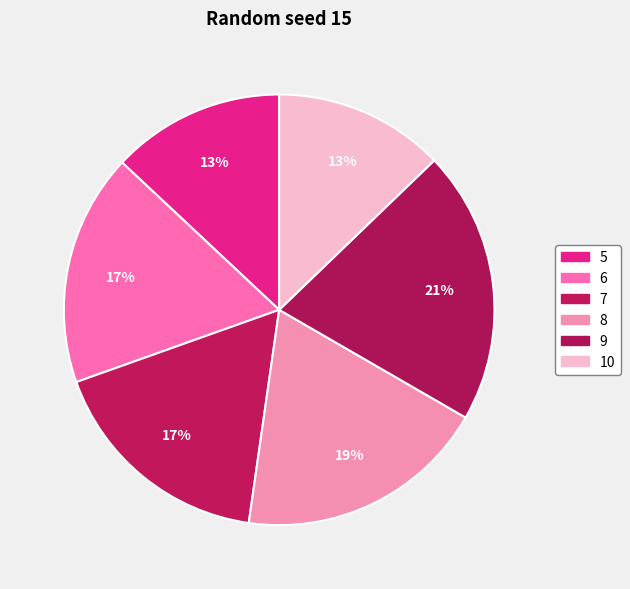

Rank the categories by value from highest to lowest.

9, 8, 6, 7, 5, 10